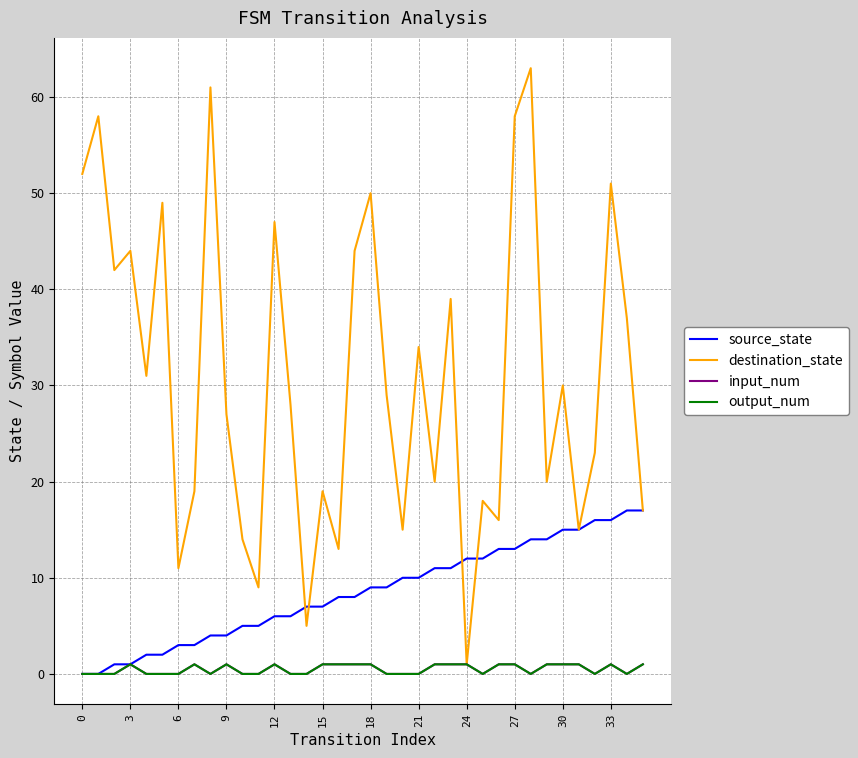

Does the chart display data point markers on the line(s)?

No